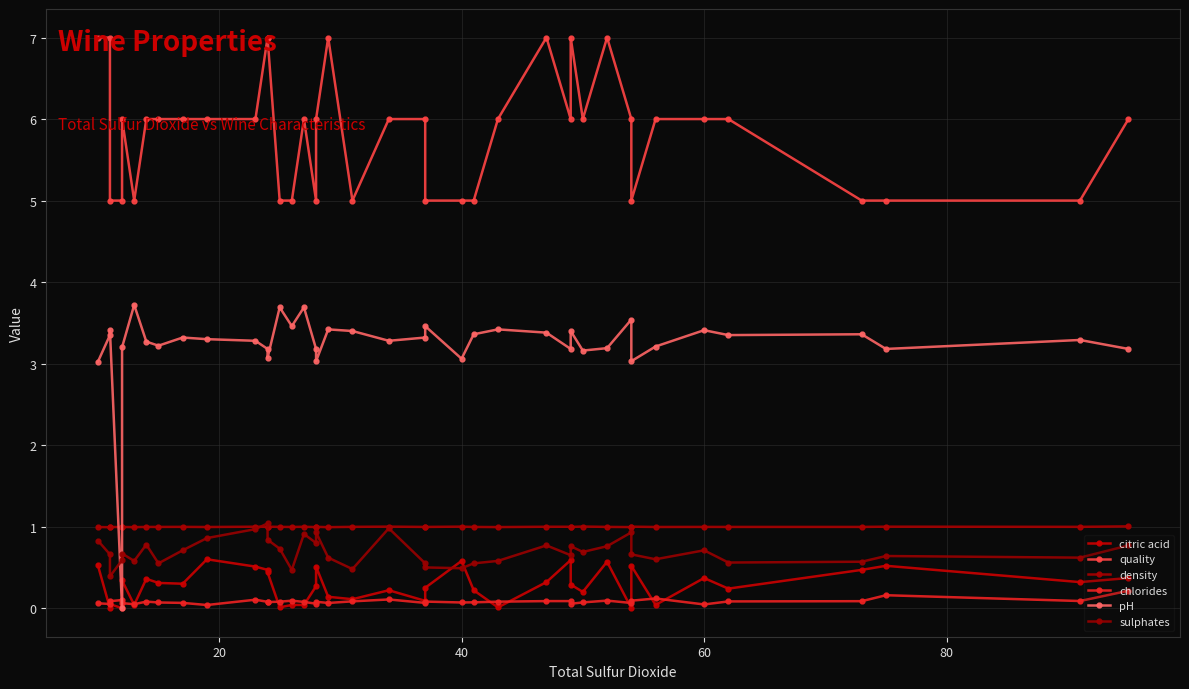

What are all the series names shown in the legend?

citric acid, quality, density, chlorides, pH, sulphates